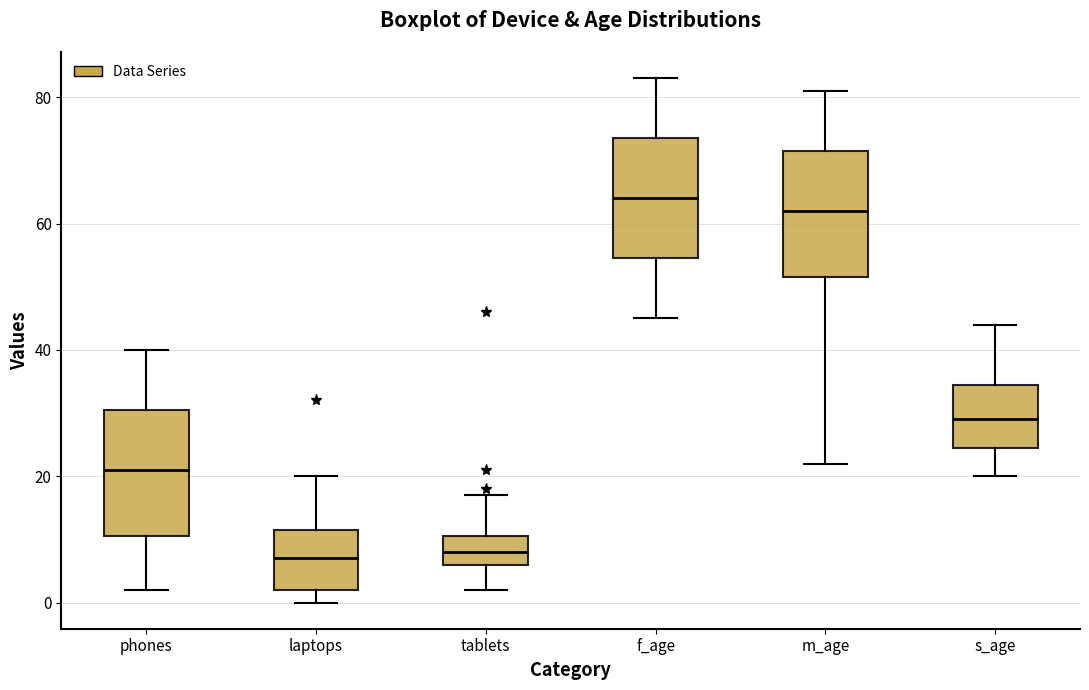

Reading left to right, transcribe this box plot: for each box, give where its median line is, the range the box spans, and where its two whiskers end, as read against the y-axis. The values are not printed on the chart, so give them approximately, as read against the axis.

phones: median 22, box 10 to 30, whiskers 2 to 40
laptops: median 8, box 2 to 12, whiskers 0 to 20
tablets: median 8, box 6 to 10, whiskers 2 to 18
f_age: median 64, box 54 to 74, whiskers 46 to 84
m_age: median 62, box 52 to 72, whiskers 22 to 82
s_age: median 30, box 24 to 34, whiskers 20 to 44